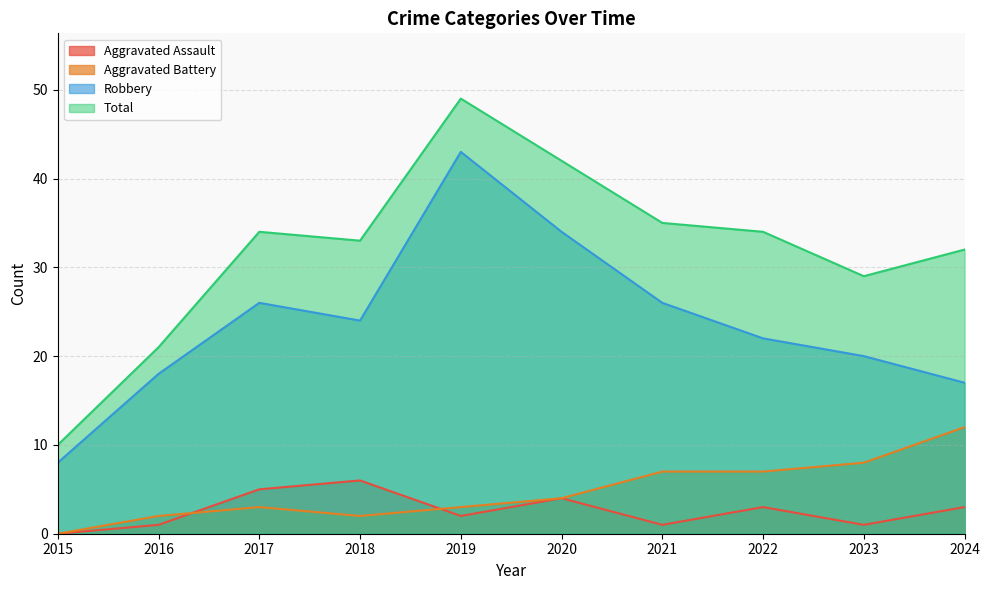

Reading left to right, what are all the values shown in this chart?

Aggravated Assault: 2015=0	2016=1	2017=5	2018=6	2019=2	2020=4	2021=1	2022=3	2023=1	2024=3
Aggravated Battery: 2015=0	2016=2	2017=3	2018=2	2019=3	2020=4	2021=7	2022=7	2023=8	2024=12
Robbery: 2015=8	2016=18	2017=26	2018=24	2019=43	2020=34	2021=26	2022=22	2023=20	2024=17
Total: 2015=10	2016=21	2017=34	2018=33	2019=49	2020=42	2021=35	2022=34	2023=29	2024=32